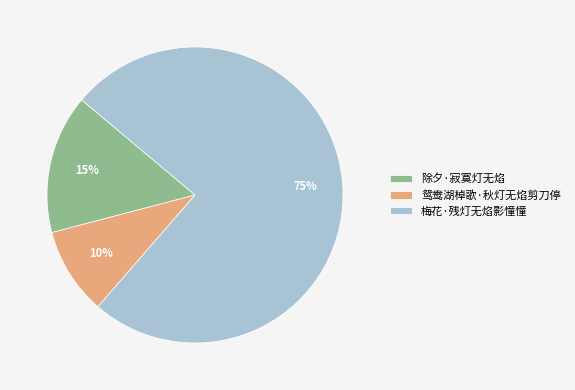

Rank the categories by value from highest to lowest.

梅花·残灯无焰影憧憧, 除夕·寂寞灯无焰, 鸳鸯湖棹歌·秋灯无焰剪刀停